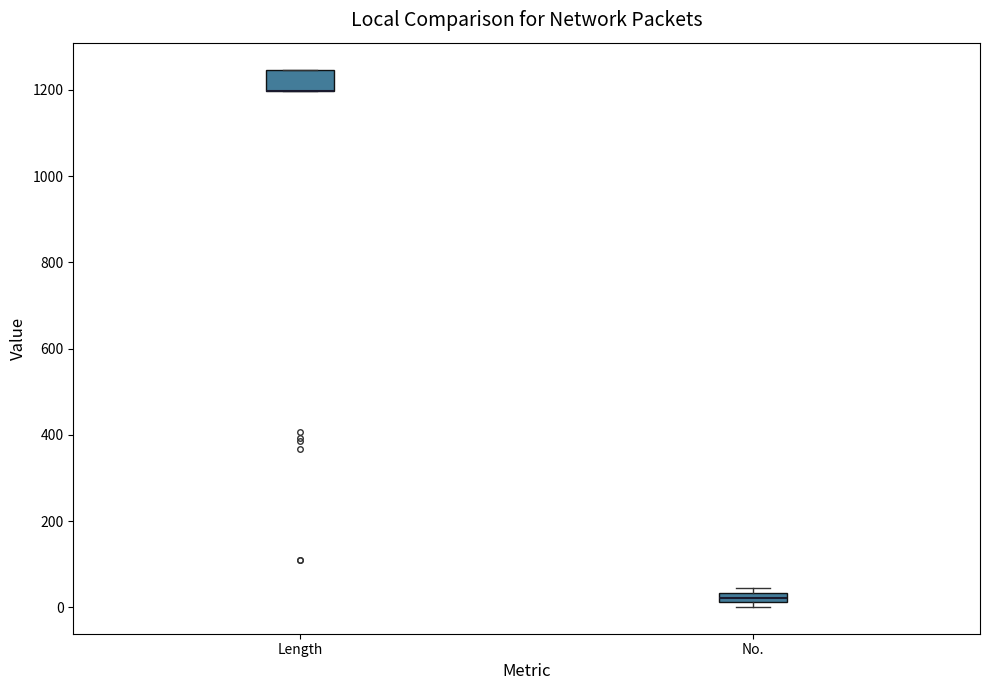

Where is the upper edge of the box for Length on the y-axis? The values are not printed on the chart, so give them approximately, as read against the axis.

1240